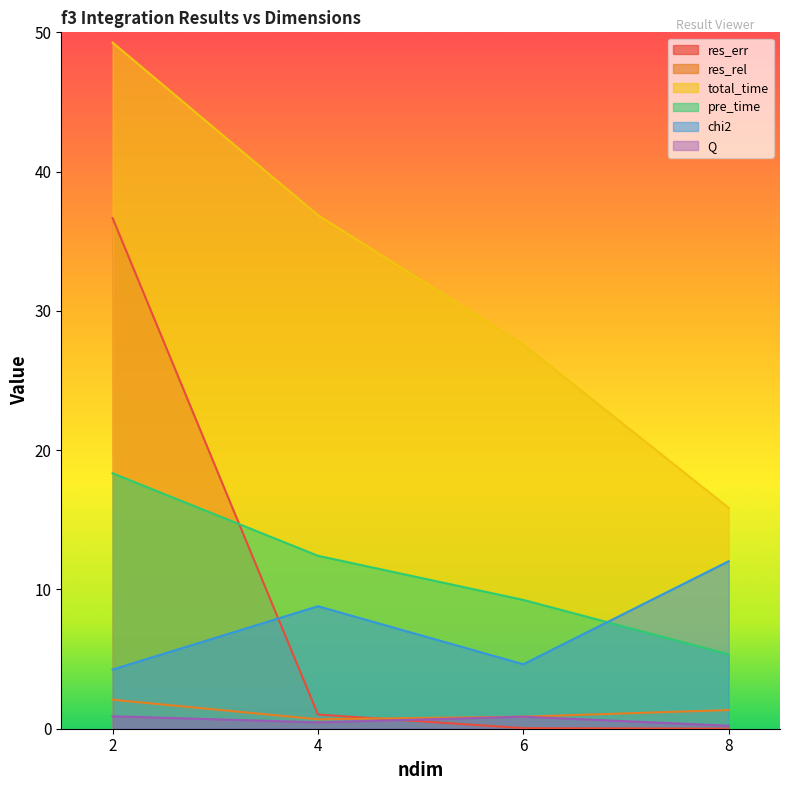

Where is the first local maximum for Q?

6